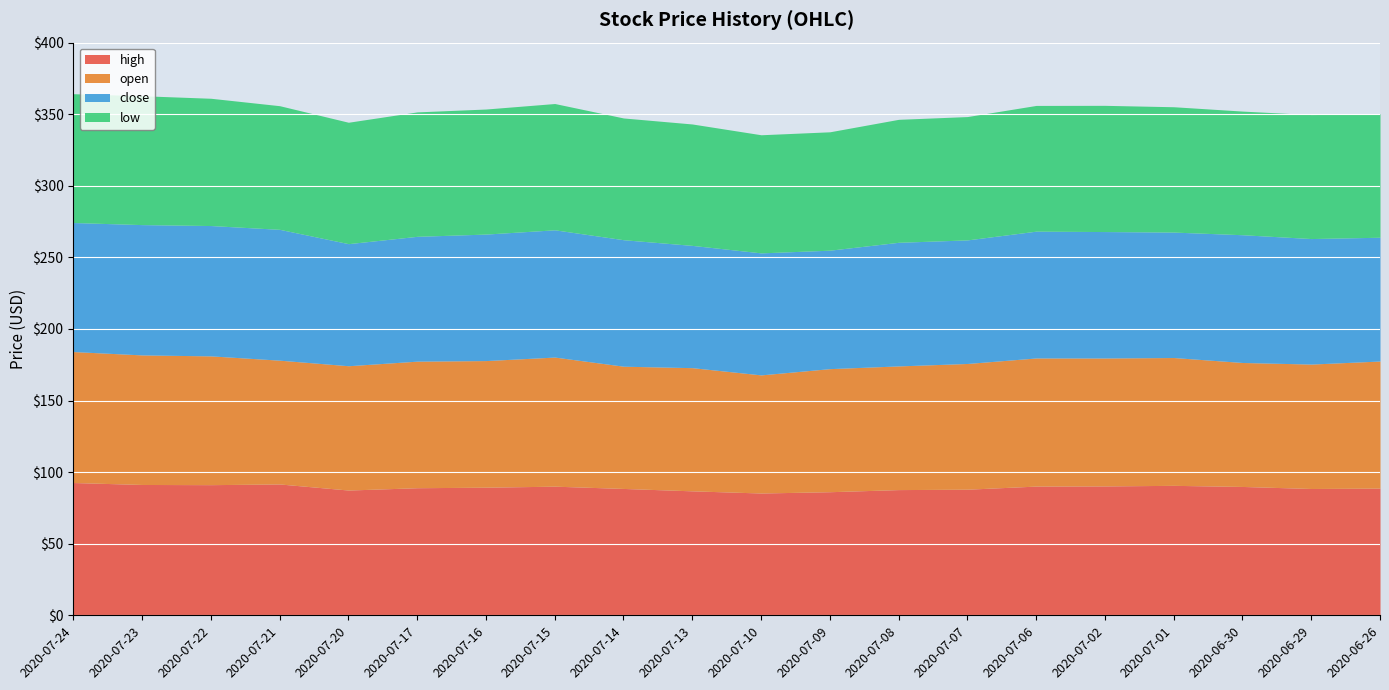

Reading left to right, list all the values displayed in this chart.

high: 92.7	91.4	91.2	91.7	87.5	89.1	89.5	90.2	88.6	86.9	85.4	86.3	87.8	88.1	90.2	90.4	90.8	90.0	88.6	88.8
open: 91.5	90.5	90.0	86.5	86.8	88.4	88.4	90.2	85.4	86.0	82.5	86.0	86.4	87.8	89.5	89.4	89.3	86.6	86.9	88.8
close: 90.1	91.0	91.0	91.4	85.3	87.2	88.4	88.9	88.3	85.4	85.2	82.7	86.3	86.3	88.6	88.3	87.6	89.2	87.7	86.5
low: 90.0	90.0	88.9	86.4	84.8	86.9	87.3	88.2	85.0	84.8	82.5	82.7	85.9	86.2	87.8	88.2	87.5	86.4	86.6	86.2